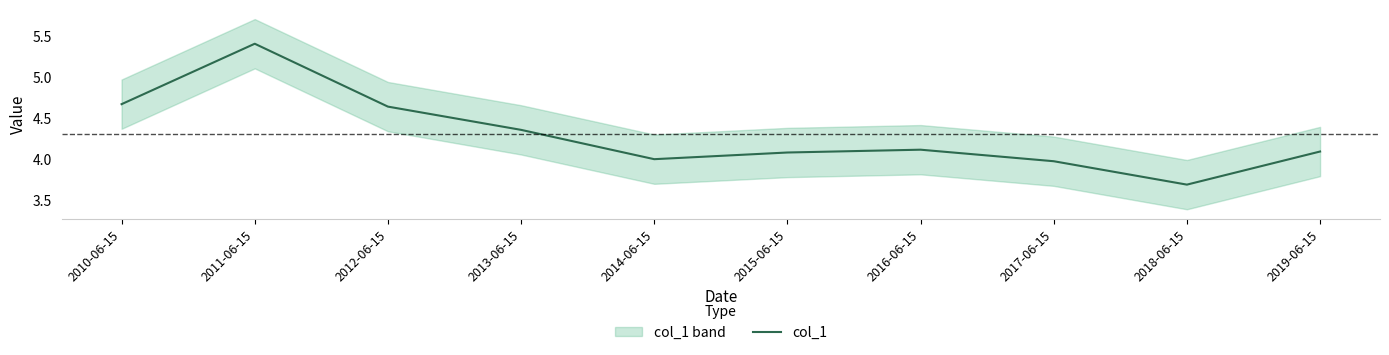

Where is the first local maximum?

2011-06-15